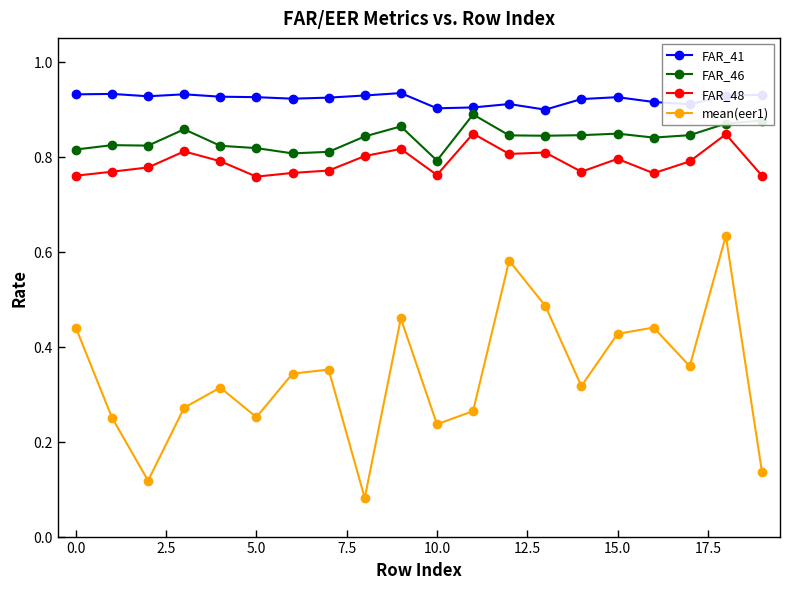

What are all the series names shown in the legend?

FAR_41, FAR_46, FAR_48, mean(eer1)